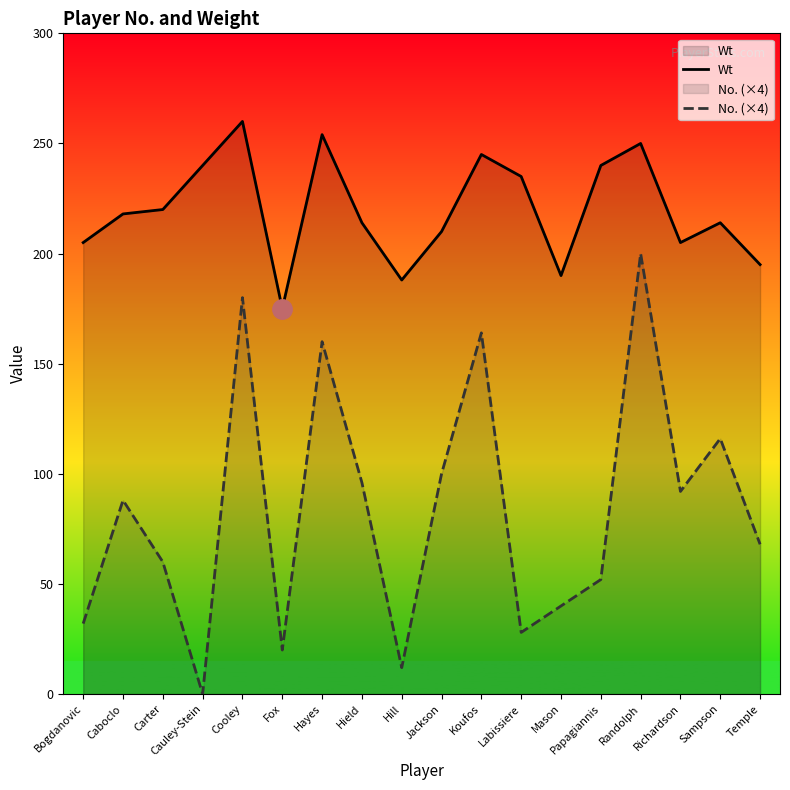

In No. (×4), how many points are higher than both neighbors (excluding endpoints)?

6